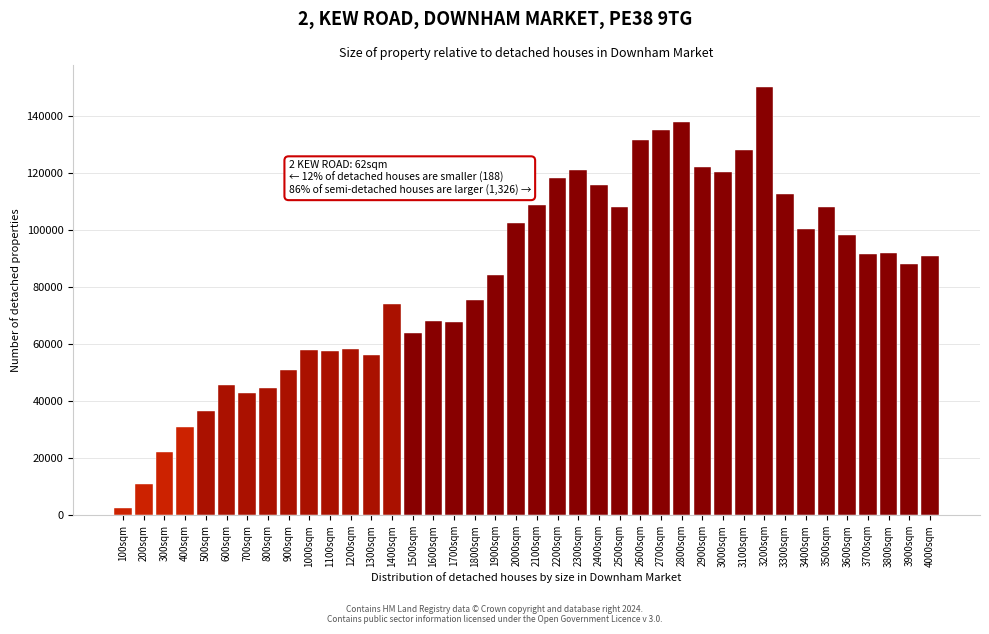

What is the change in value from 2900sqm to 3800sqm?

-30167